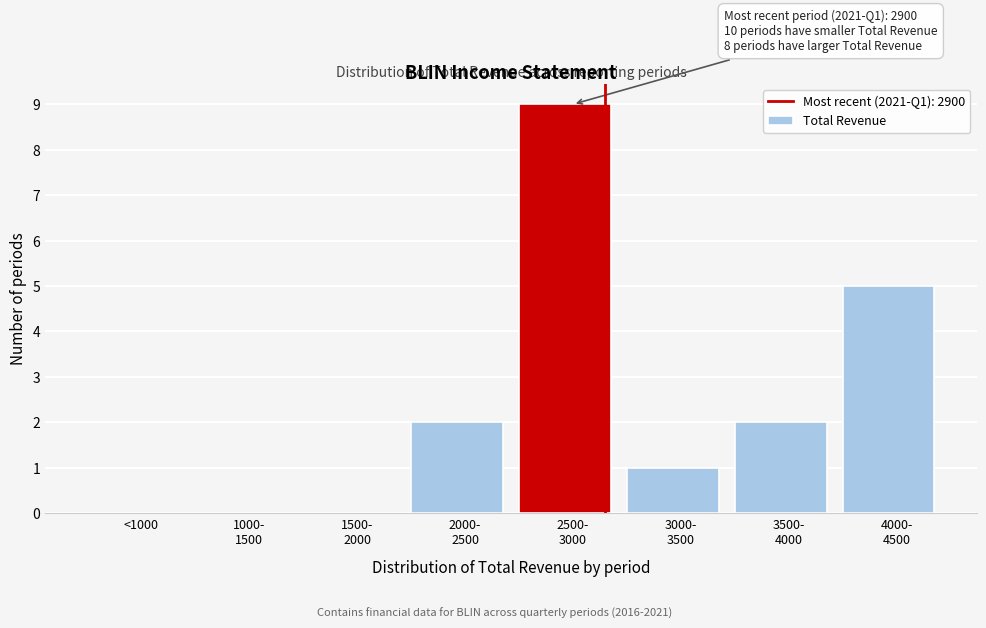

What is the greatest value displayed?

9